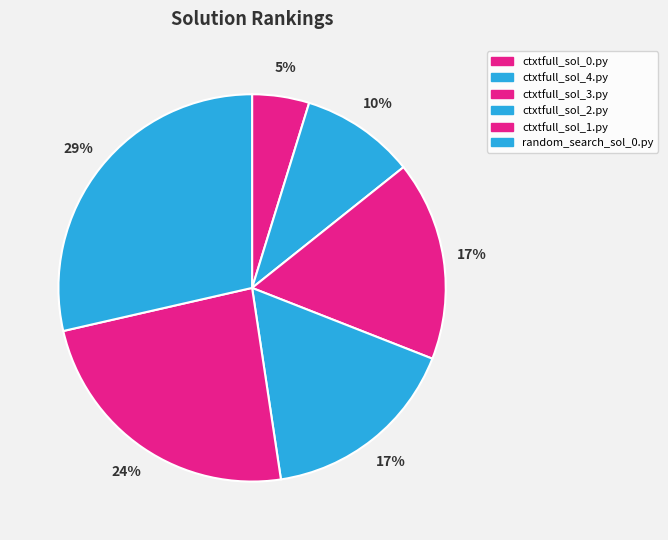

To the nearest percent, what is the difference between the random_search_sol_0.py and ctxtfull_sol_2.py slice percentages?

12%